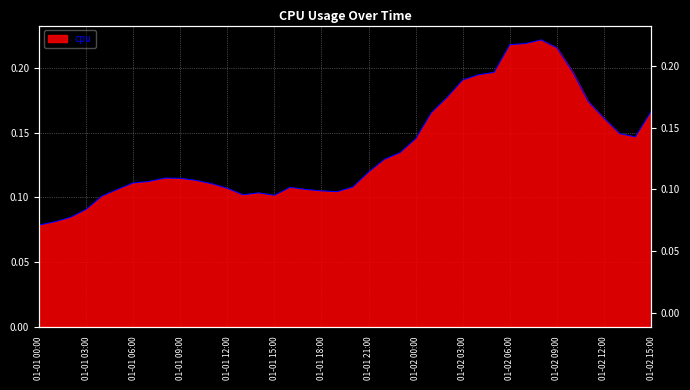

What is the change in value from 2017-01-01 03:00:00 to 2017-01-02 04:00:00?

+0.1